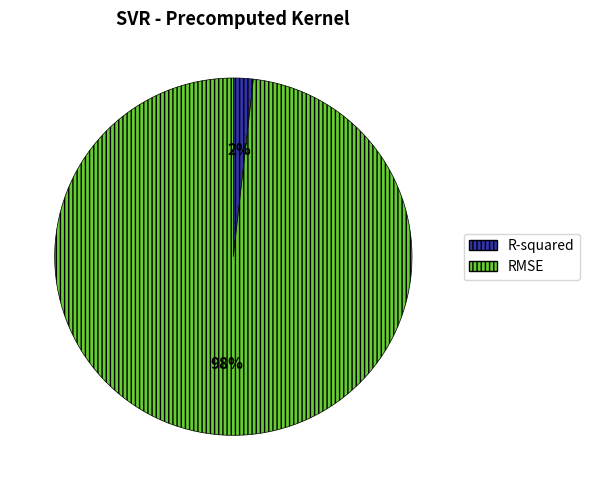

Combined, do RMSE and R-squared account for over 50%?

Yes